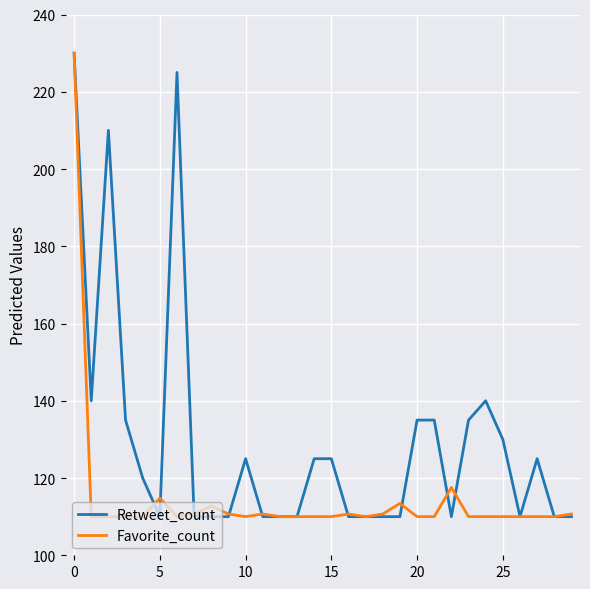

What is the difference between the second highest and second lowest values in the Favorite_count series?

7.5